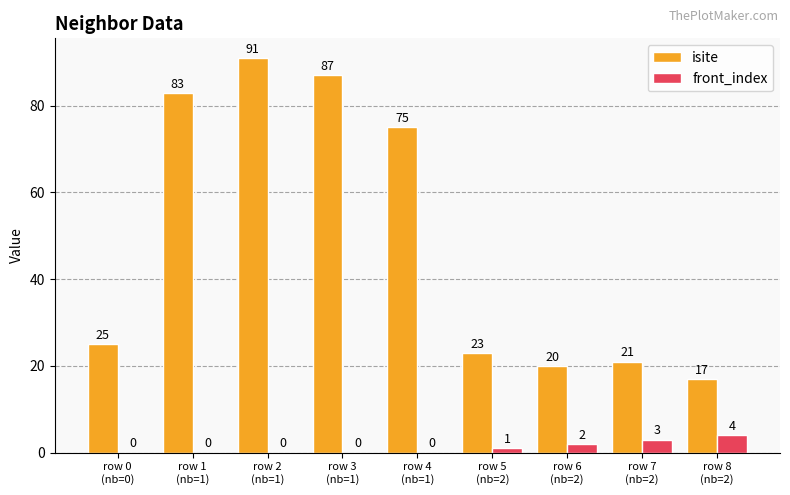

How many front_index values are between 0 and 2?

7